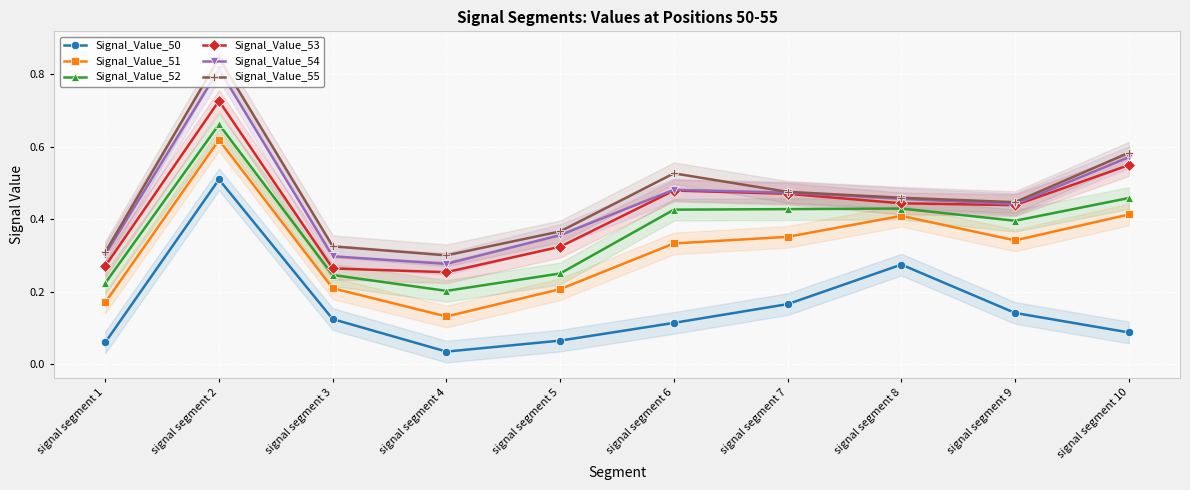

At which category does Signal_Value_53 reach its first local valley?

signal segment 4